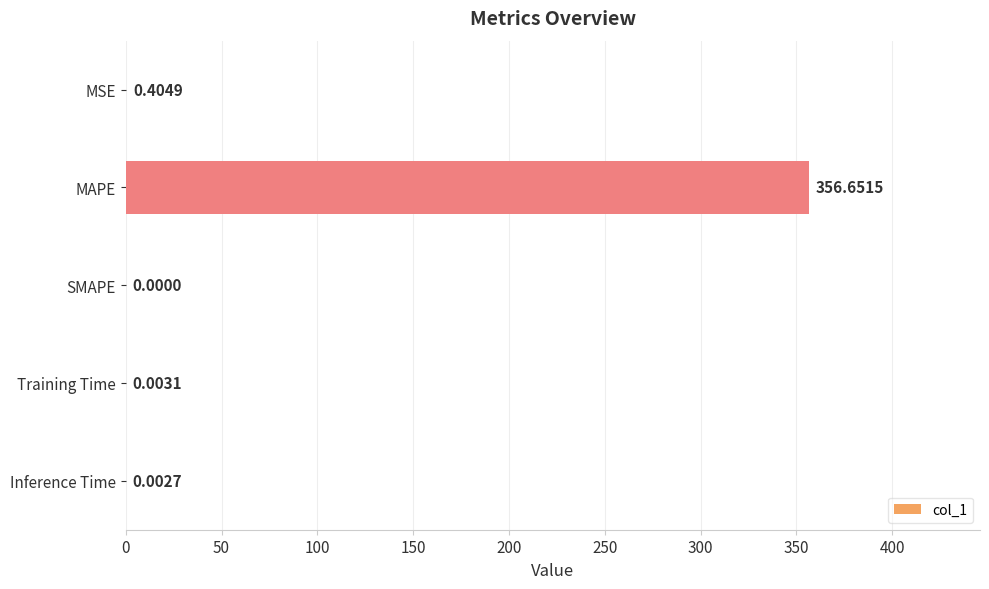

Which category has the highest value across all series?

MAPE